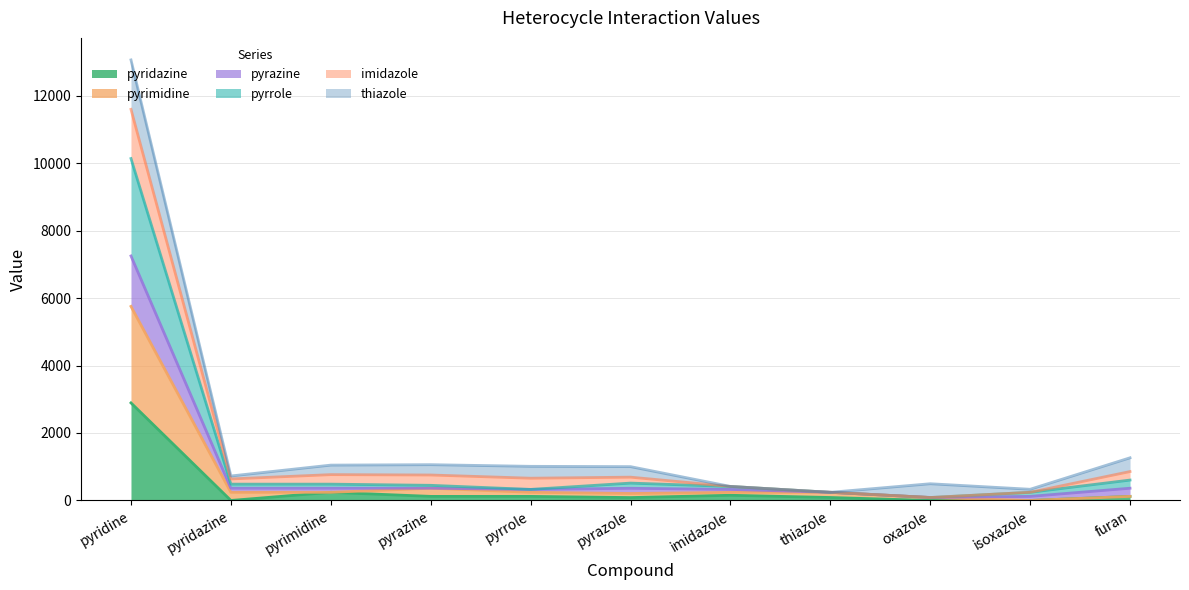

Which series changed the most between pyrazine and pyrrole?

pyrimidine